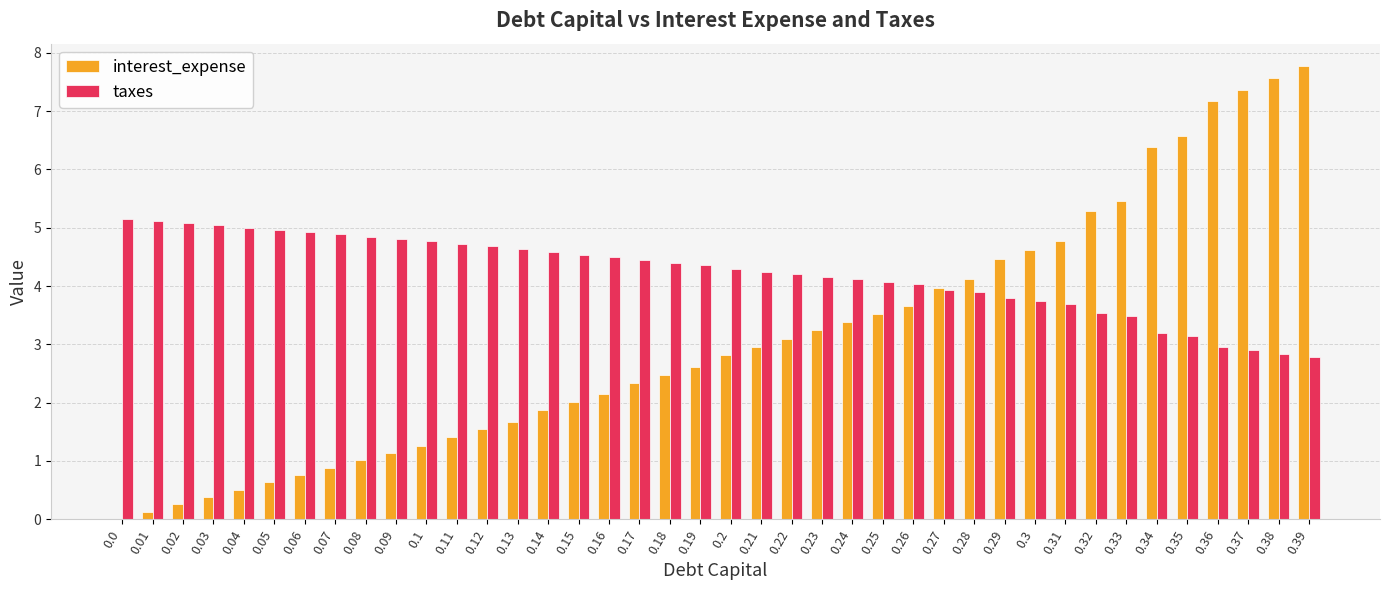

Which series has the largest total across all categories?

taxes